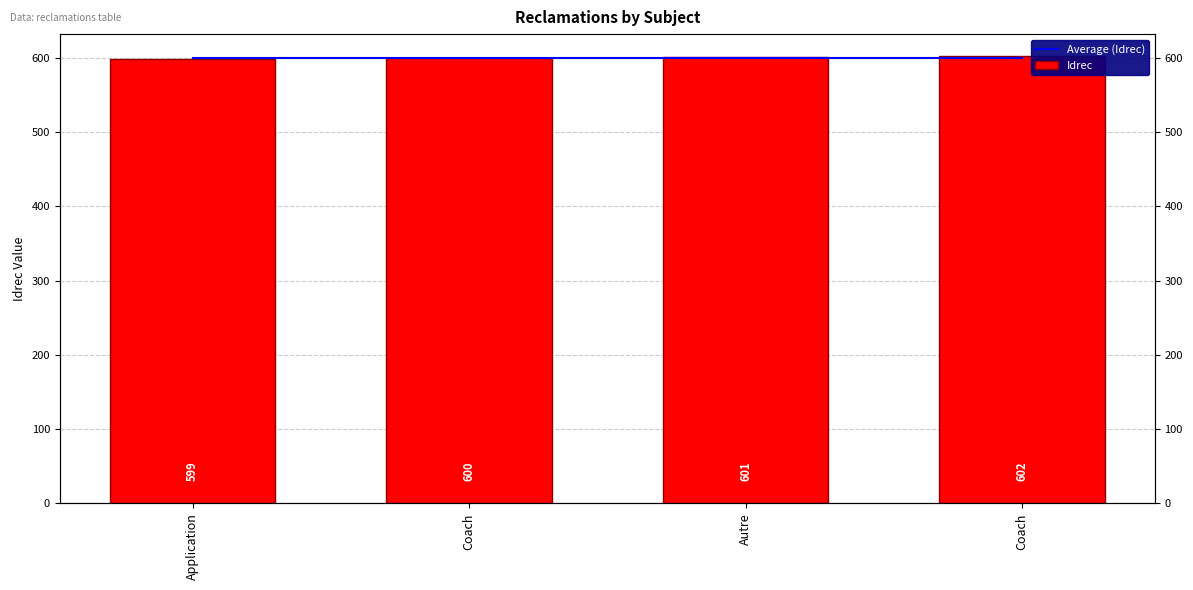

At which category is the sum across all series the highest?

Coach